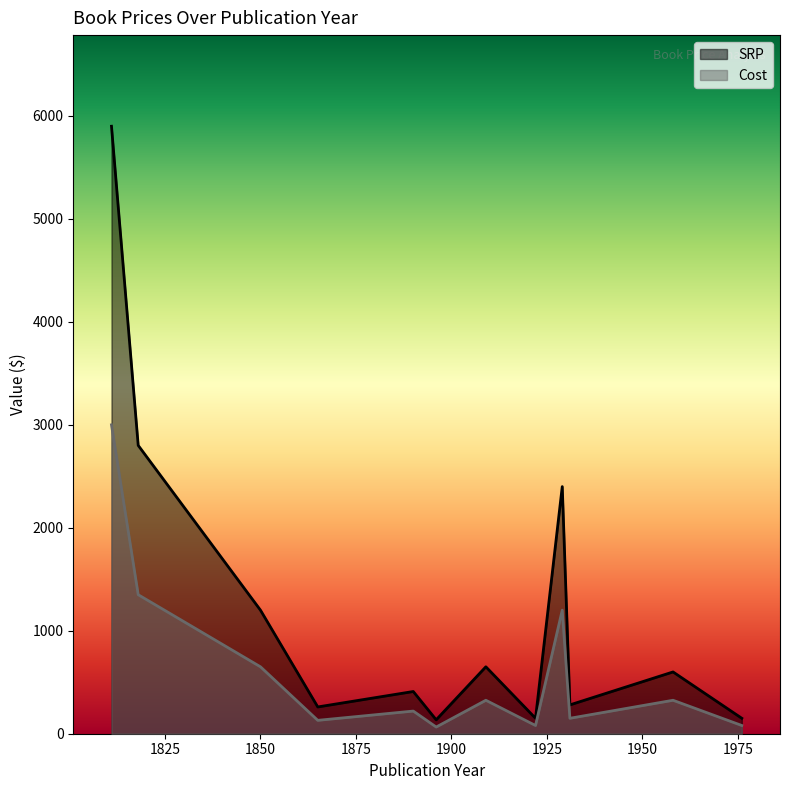

Between 1909 and 1976, which is larger?

1909